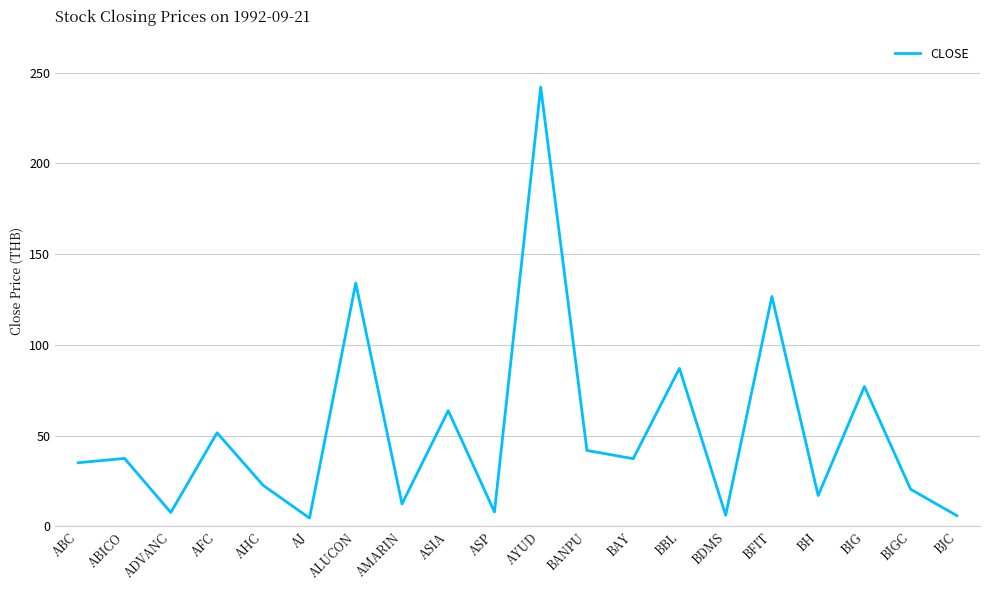

What position from the right is BBL?

7